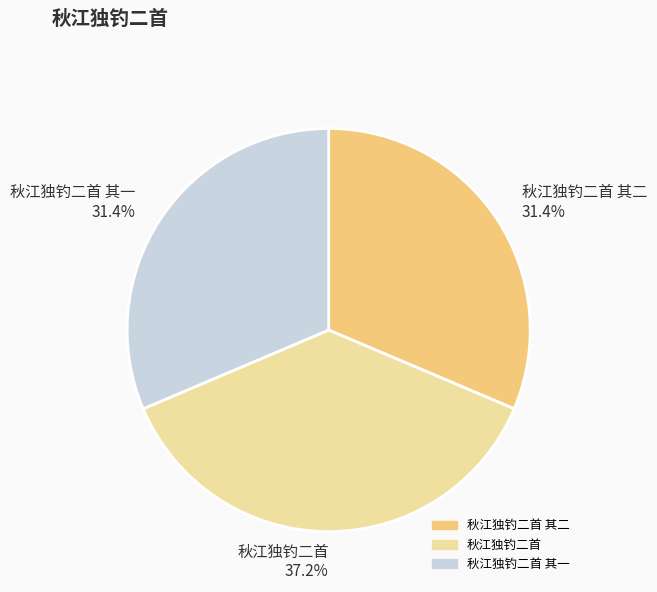

Does any single category account for the majority?

No